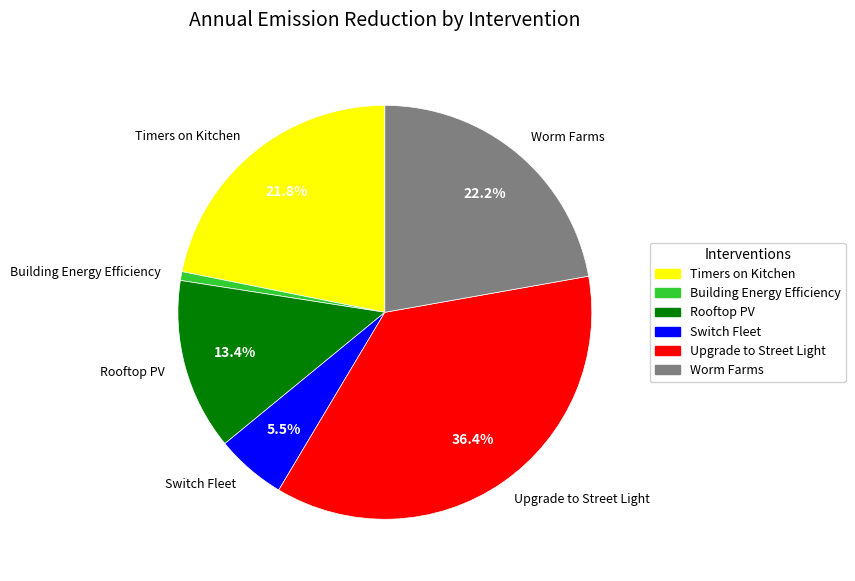

Does Timers on Kitchen represent more than half of the total?

No